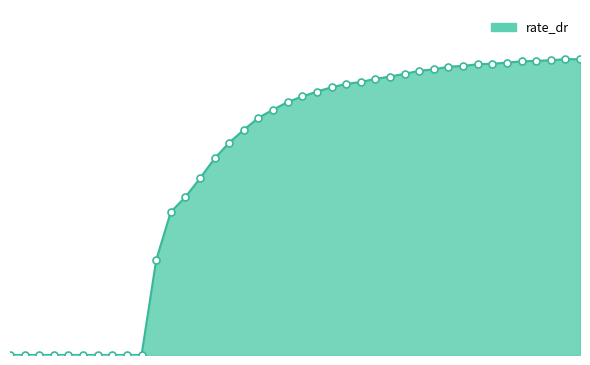

What is the greatest value displayed?

0.4